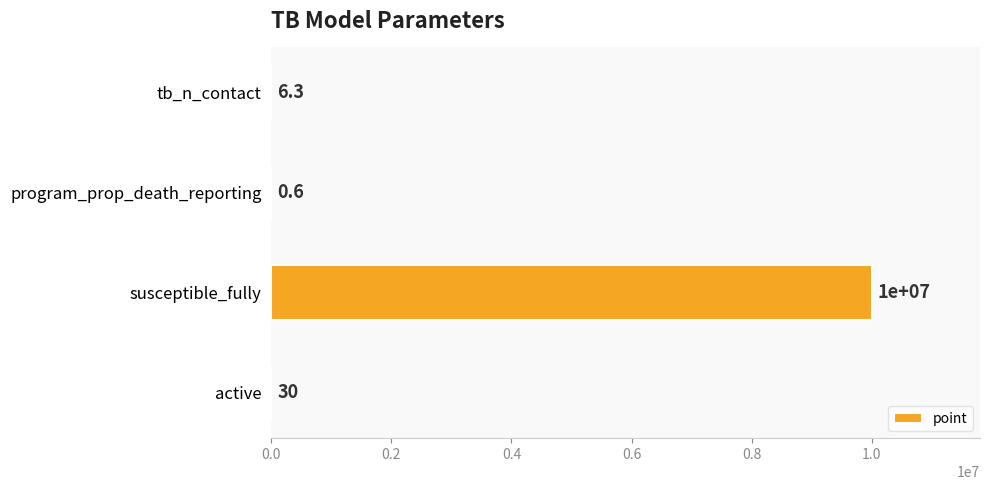

What is the average value?

2500009.2